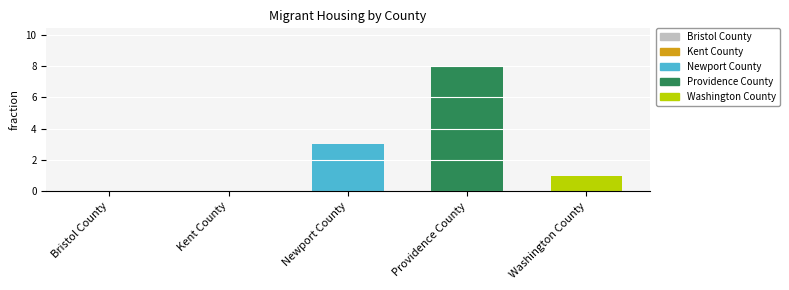

What is the greatest value displayed?

8